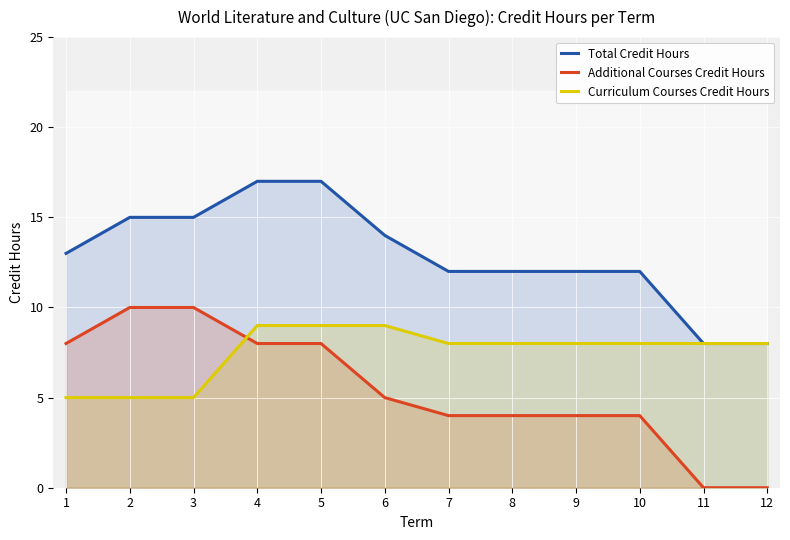

Which has a higher value, 10 or 11?

10